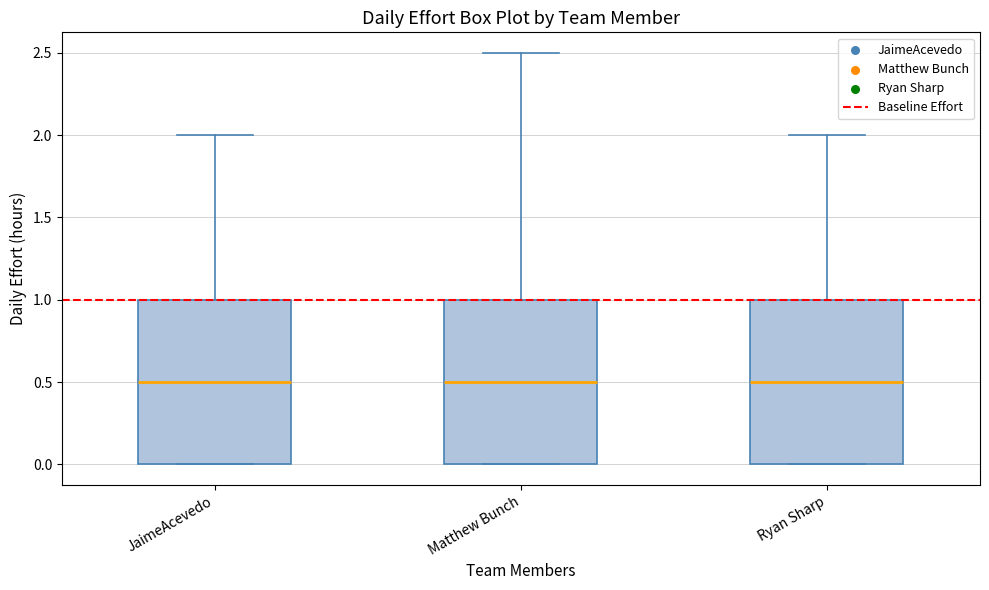

Where does the median line of the box for Matthew Bunch sit on the y-axis? The values are not printed on the chart, so give them approximately, as read against the axis.

0.5